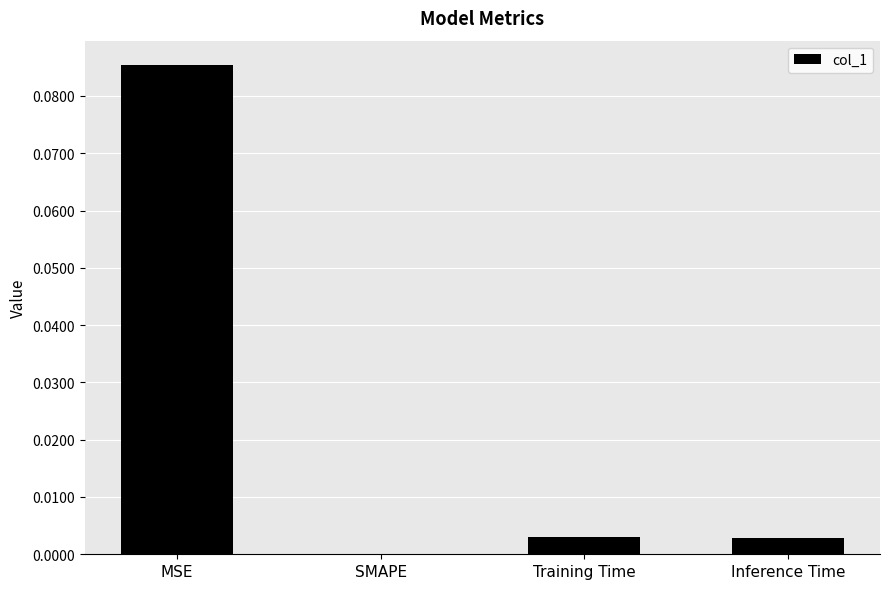

Is it true that the value at Inference Time is 0.0?

True